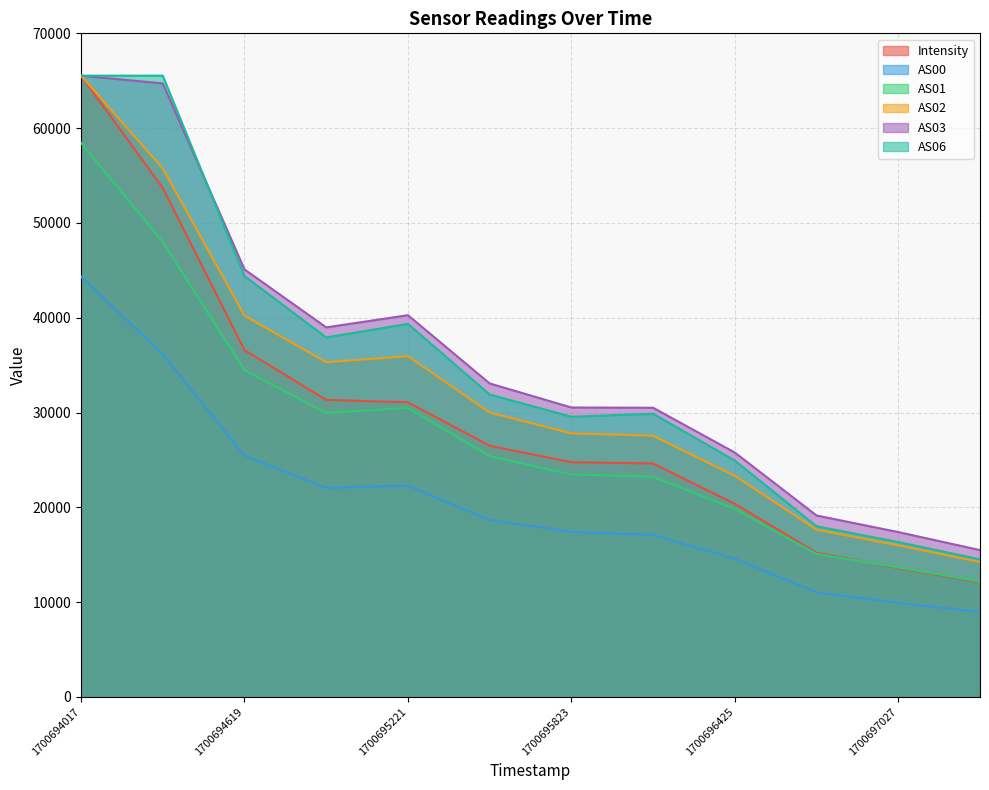

Which series has the widest spread of values?

Intensity